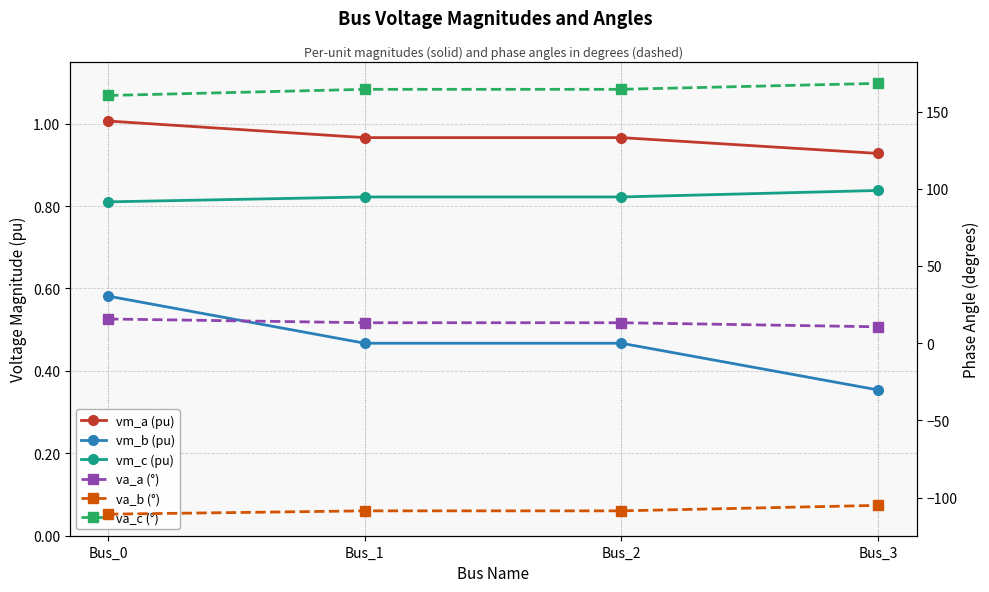

Which series has the largest total across all categories?

va_c (°)